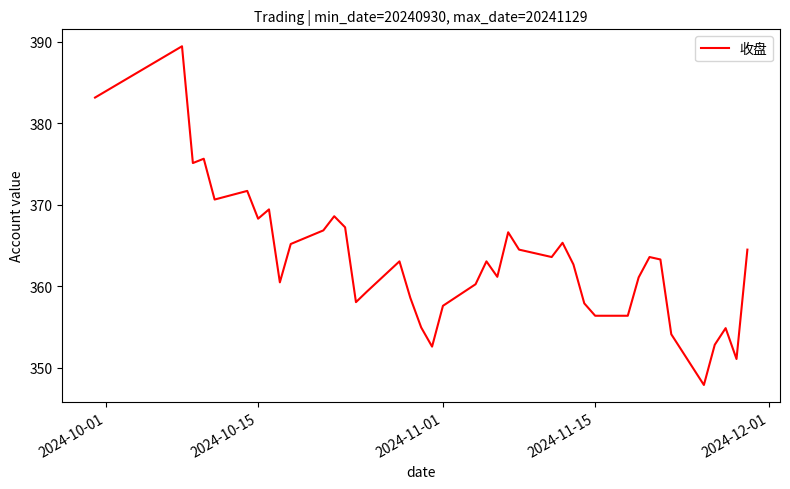

What is the difference between the maximum and minimum values?

41.6